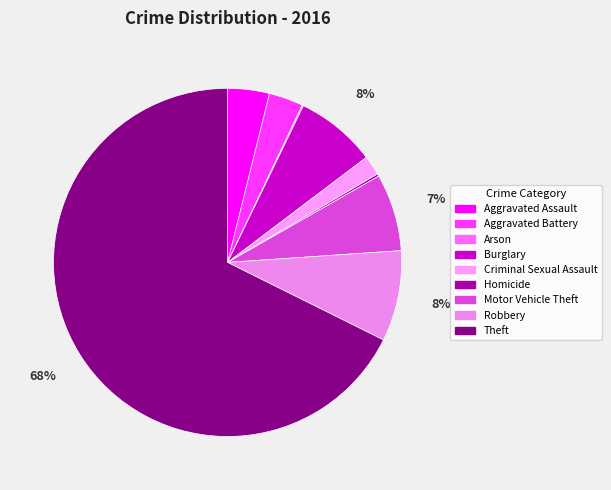

Between Burglary and Aggravated Assault, which is larger?

Burglary